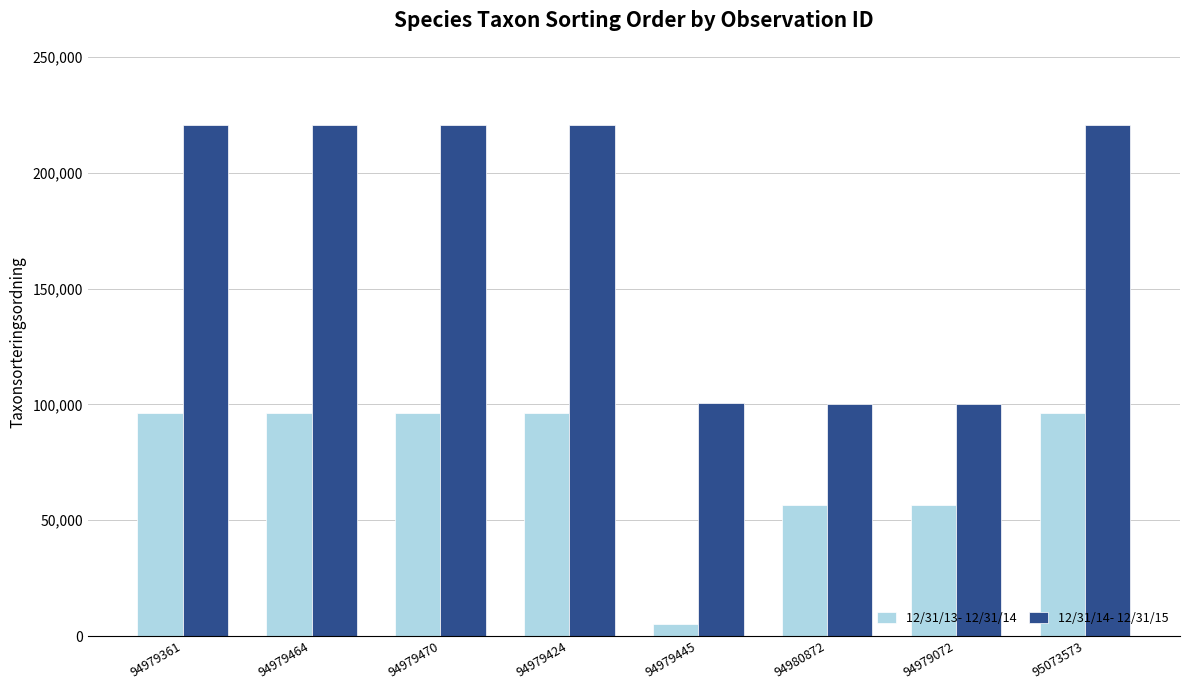

List the series in order of their peak value, lowest first.

12/31/13- 12/31/14, 12/31/14- 12/31/15